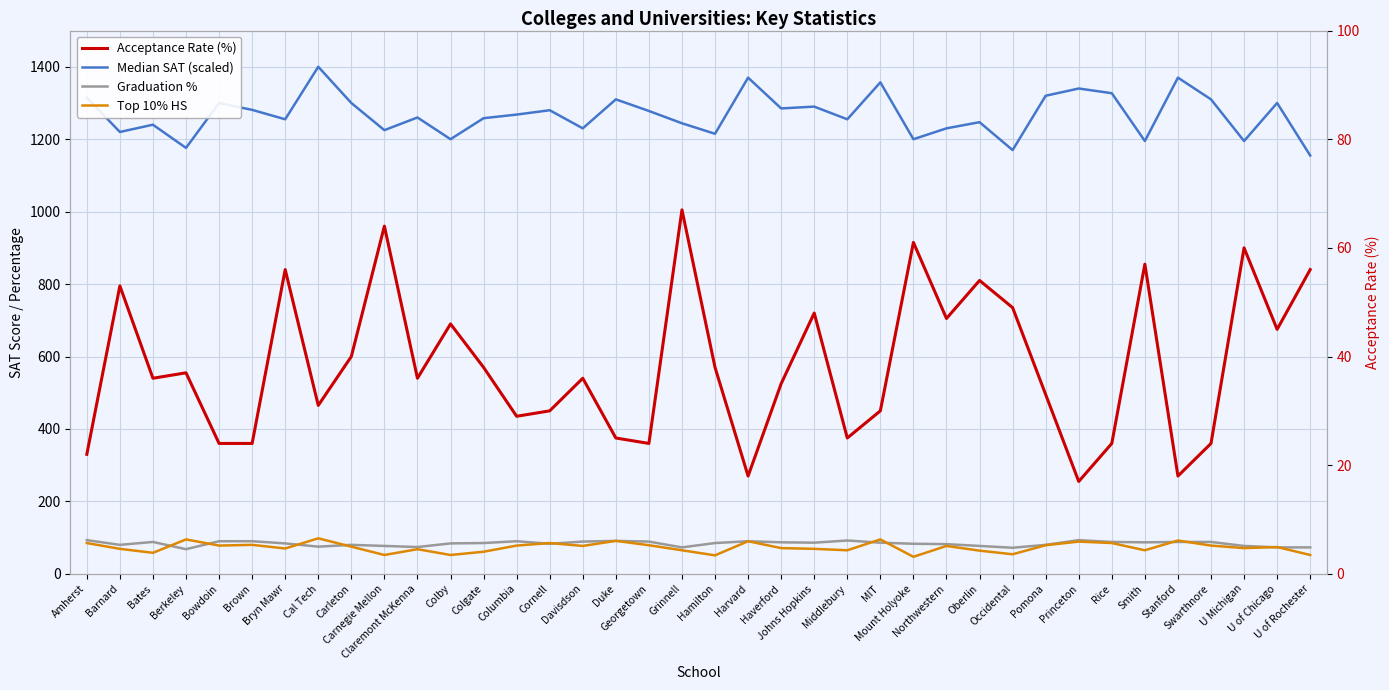

Is it true that Acceptance Rate (%) equals 35.0 at Haverford?

True